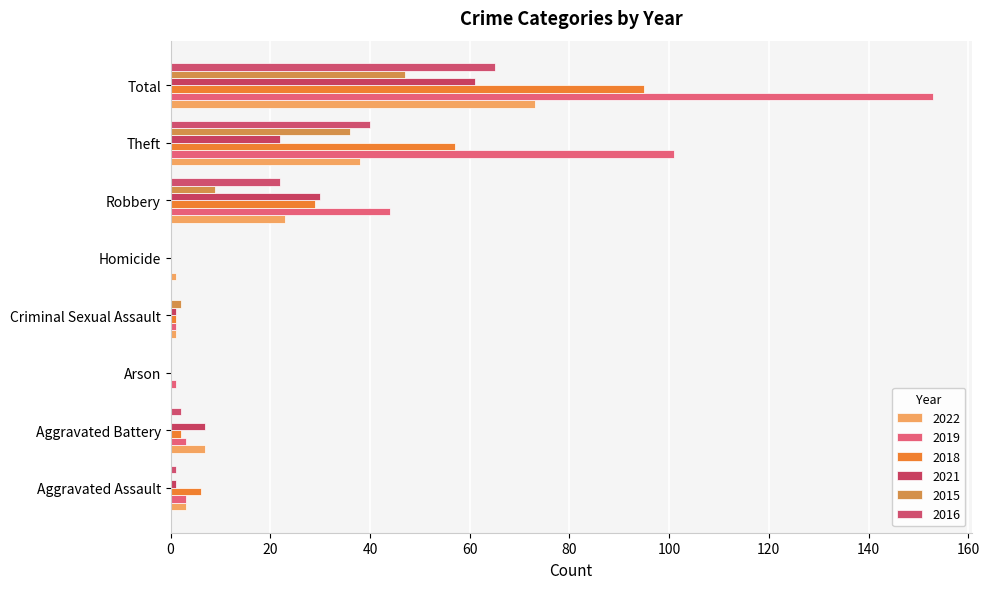

What is the total value across all series at Total?

494